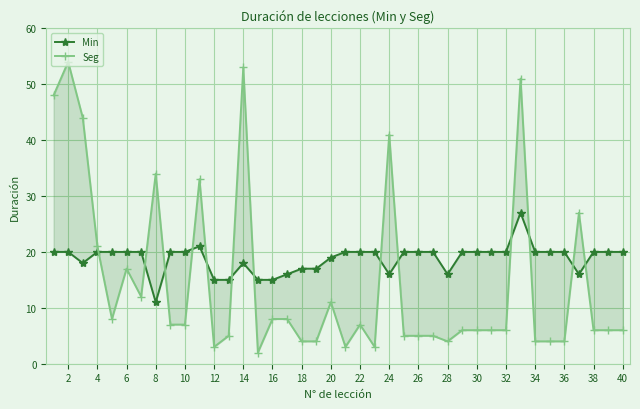

Reading right to left, list all the values displayed in this chart.

Min: 20	20	20	16	20	20	20	27	20	20	20	20	16	20	20	20	16	20	20	20	19	17	17	16	15	15	18	15	15	21	20	20	11	20	20	20	20	18	20	20
Seg: 6	6	6	27	4	4	4	51	6	6	6	6	4	5	5	5	41	3	7	3	11	4	4	8	8	2	53	5	3	33	7	7	34	12	17	8	21	44	54	48